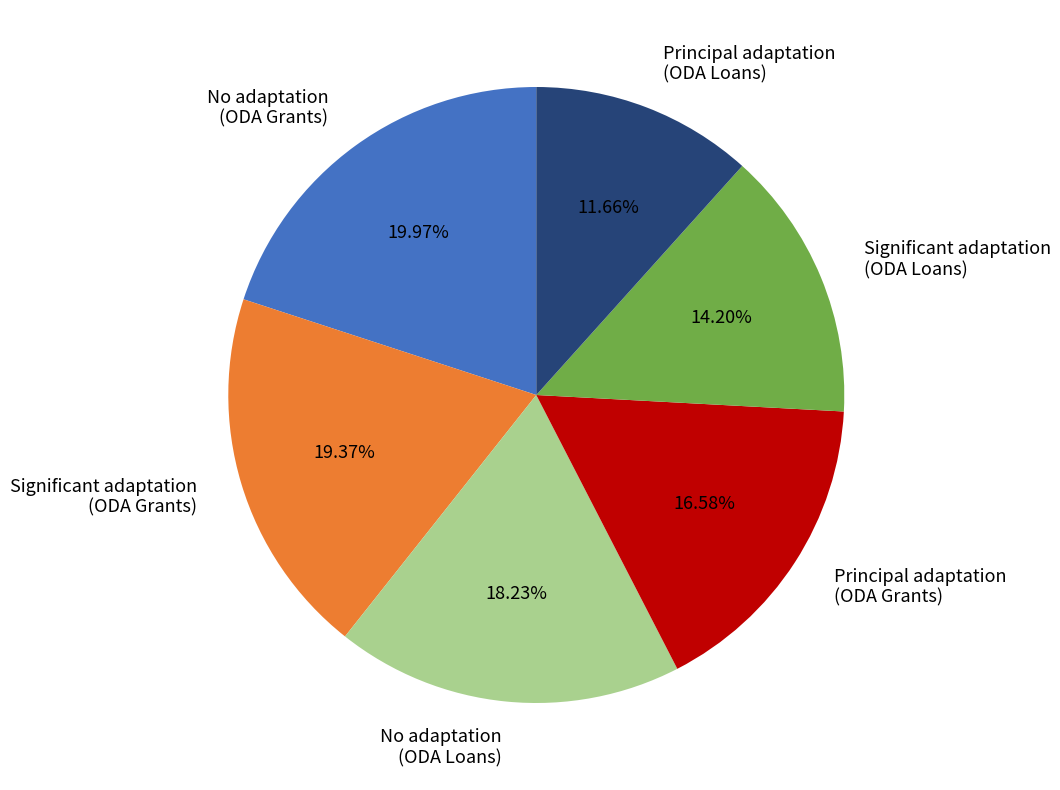

Which slice is the smallest?

Principal adaptation (ODA Loans)